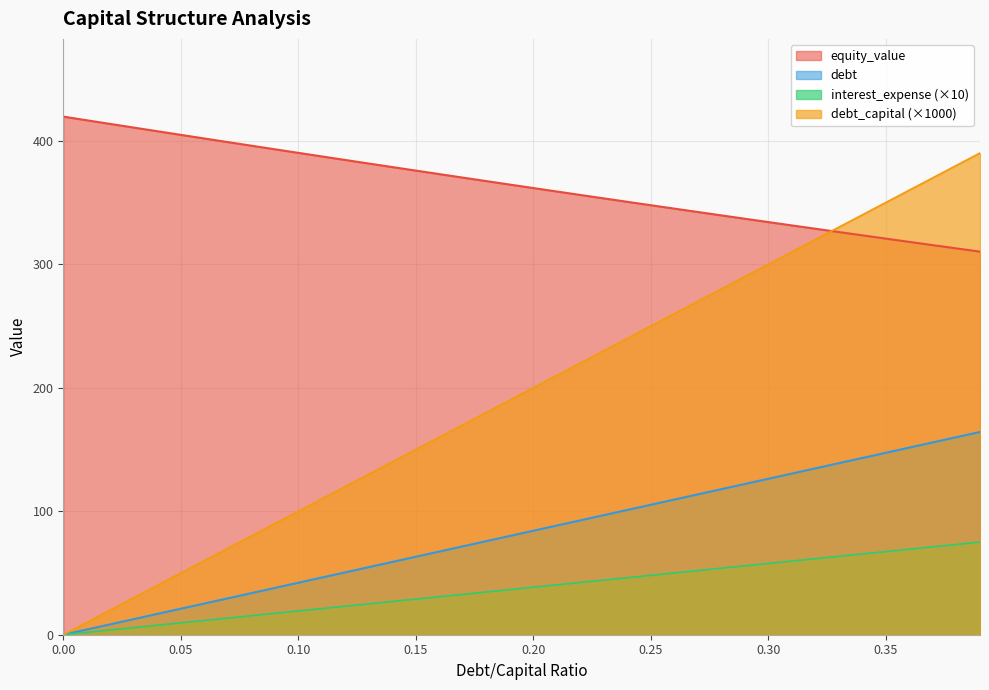

What are all the series names shown in the legend?

equity_value, debt, interest_expense (×10), debt_capital (×1000)